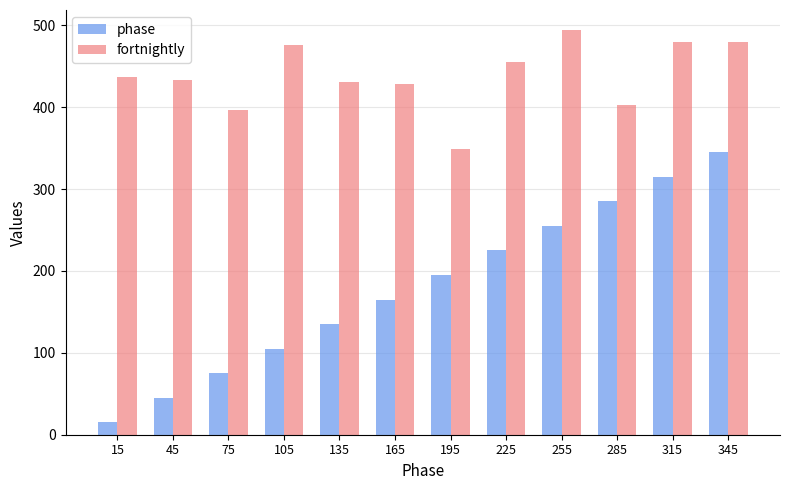

Is it true that fortnightly equals 232 at 75?

False